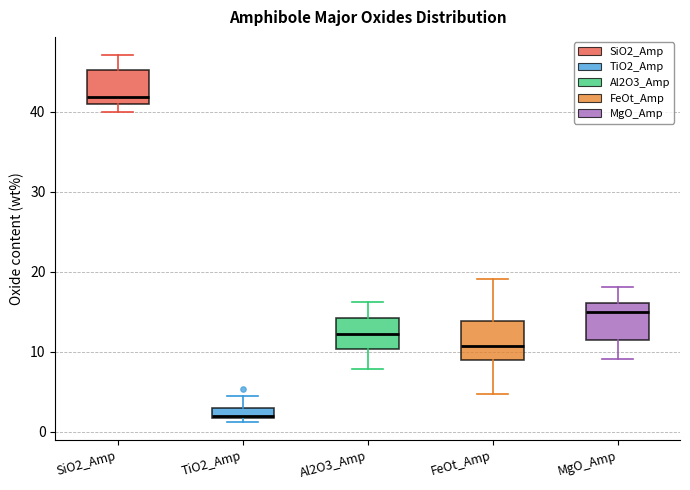

Where is the lower edge of the box for FeOt_Amp on the y-axis? The values are not printed on the chart, so give them approximately, as read against the axis.

9